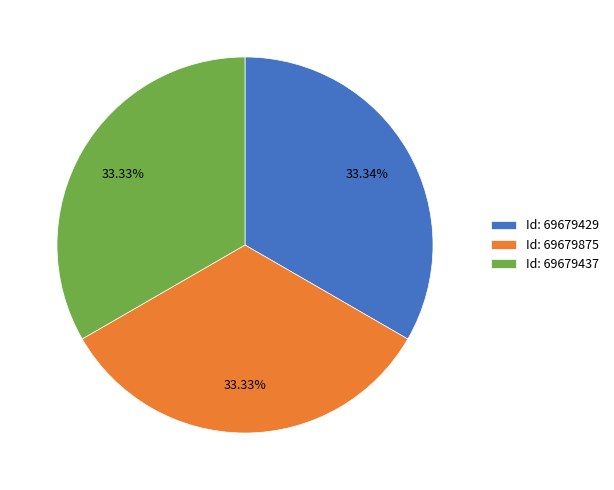

Do Id: 69679875 and Id: 69679429 together represent more than half of the pie?

Yes